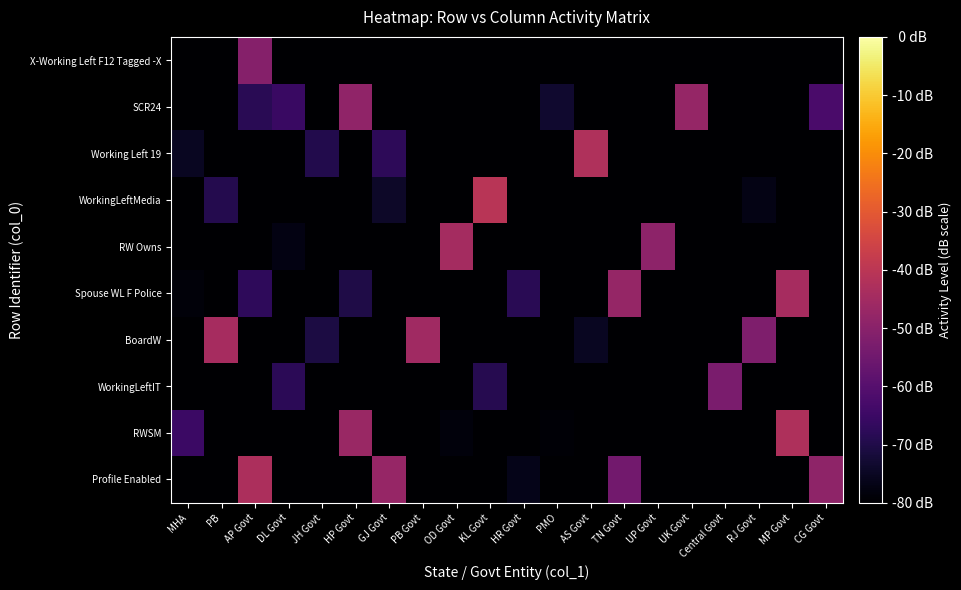

What is the greatest value displayed?

-40.5